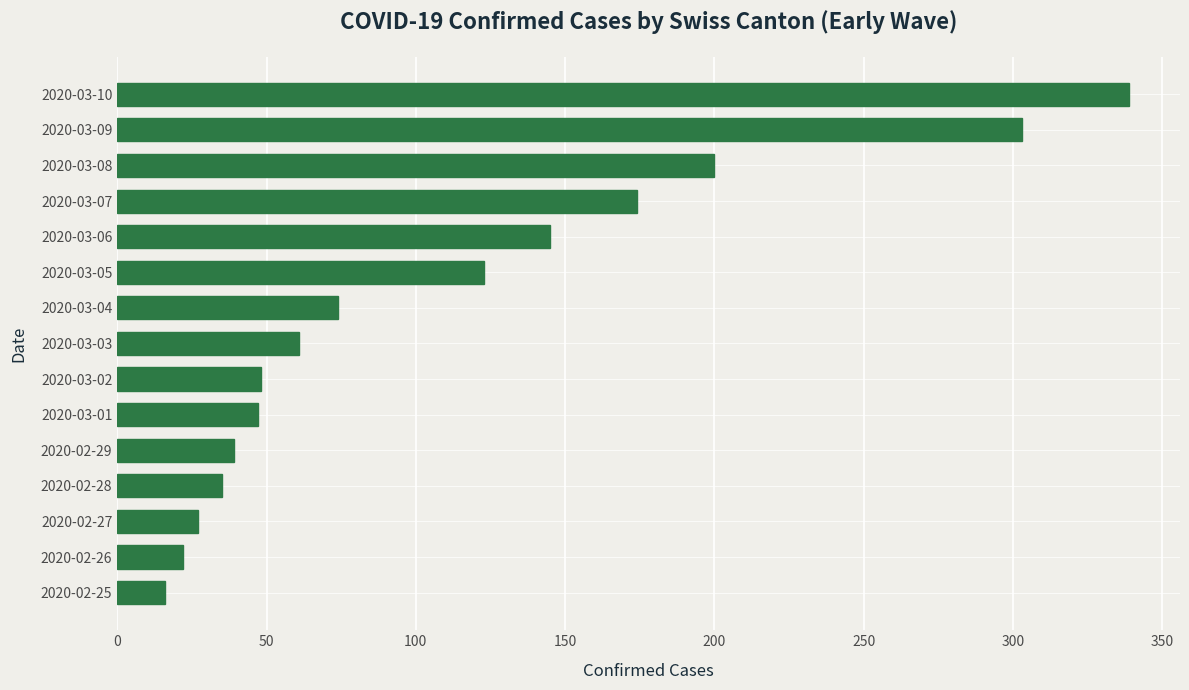

The value at 2020-03-10 is 339. True or false?

True